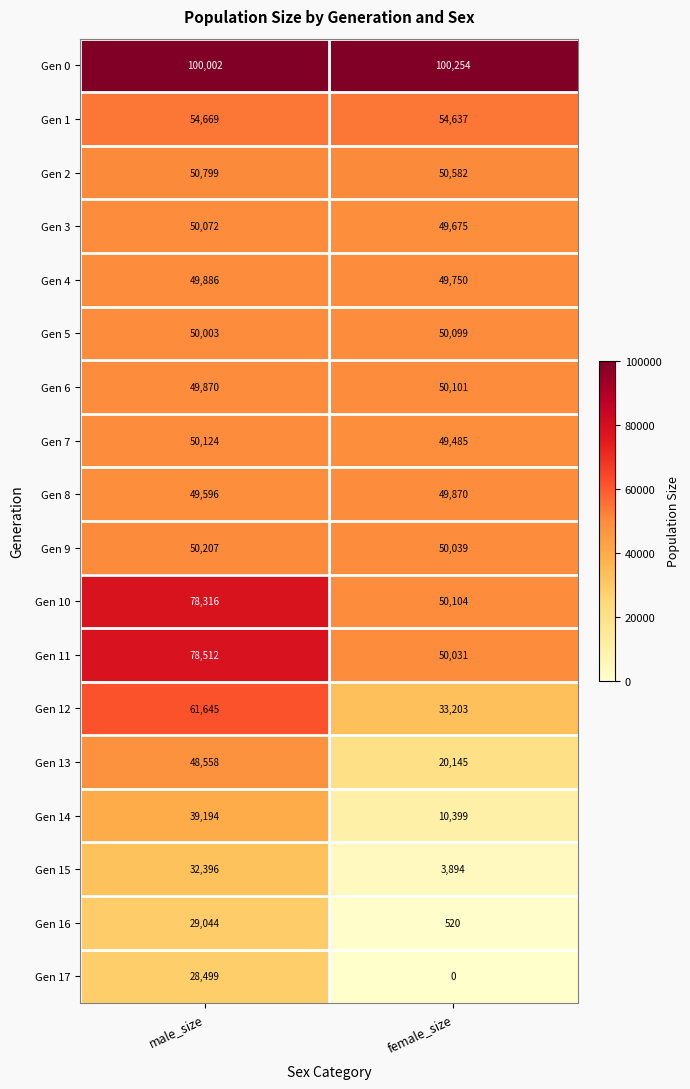

What is the total value across all series at female_size?

722788